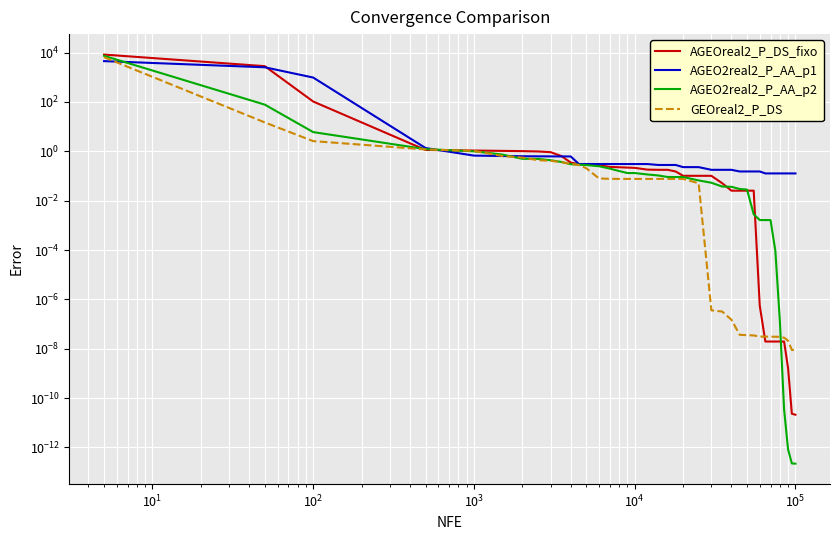

Which series has the largest range (max minus min)?

AGEOreal2_P_DS_fixo